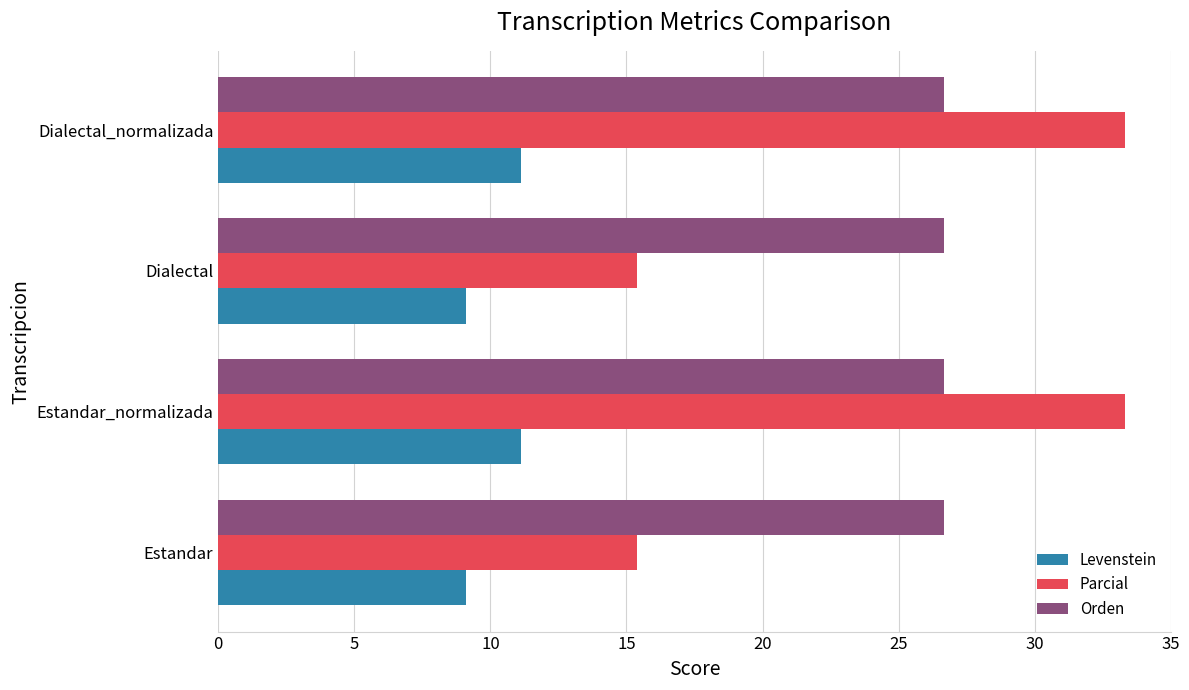

Which series has the widest spread of values?

Parcial